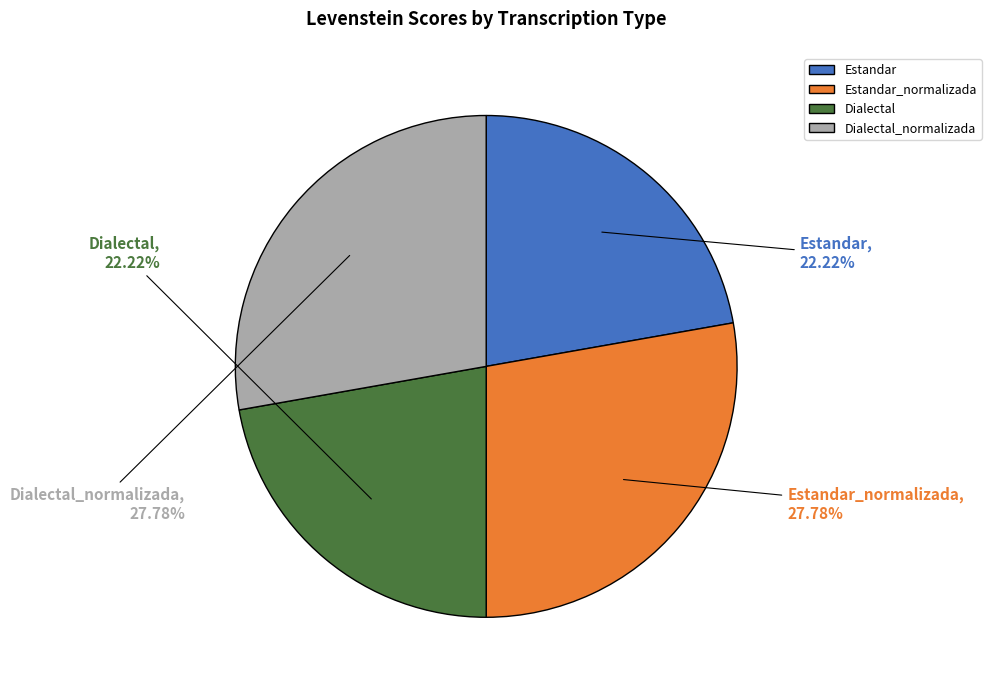

Is Dialectal the majority of the pie?

No